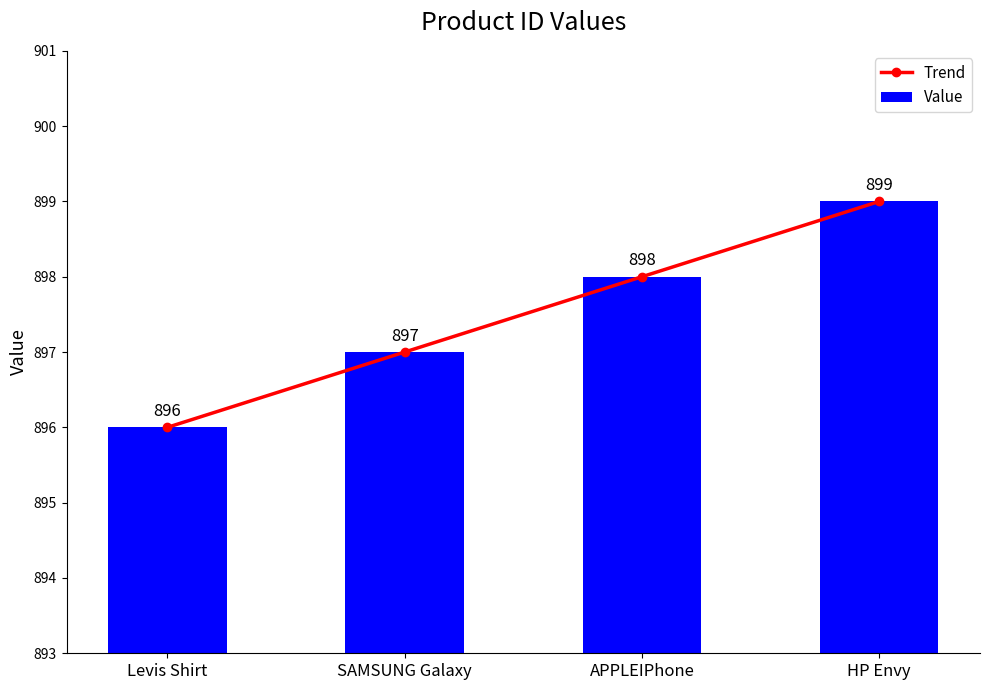

Count the number of data series in this chart.

2